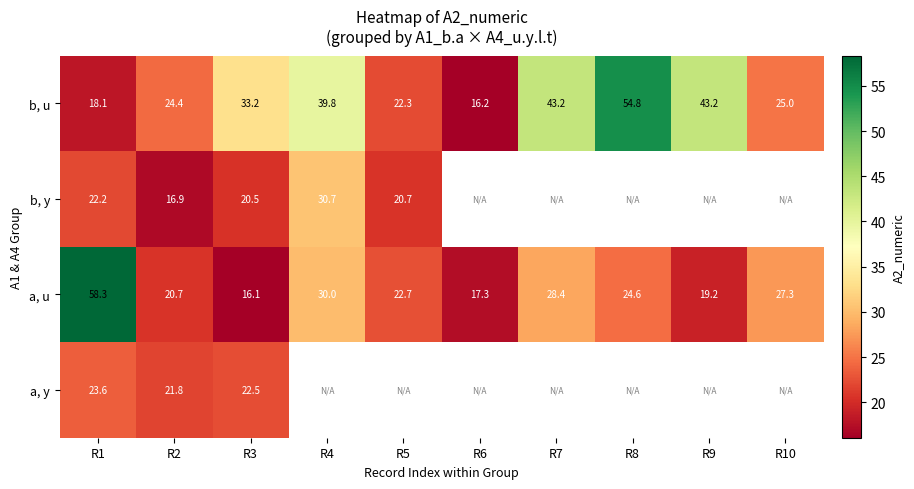

At how many categories does at least one series exceed 50?

2